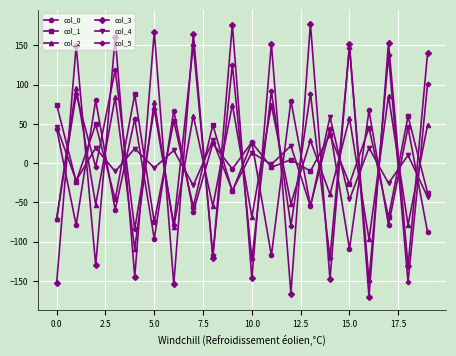

Which series has the largest range (max minus min)?

col_3